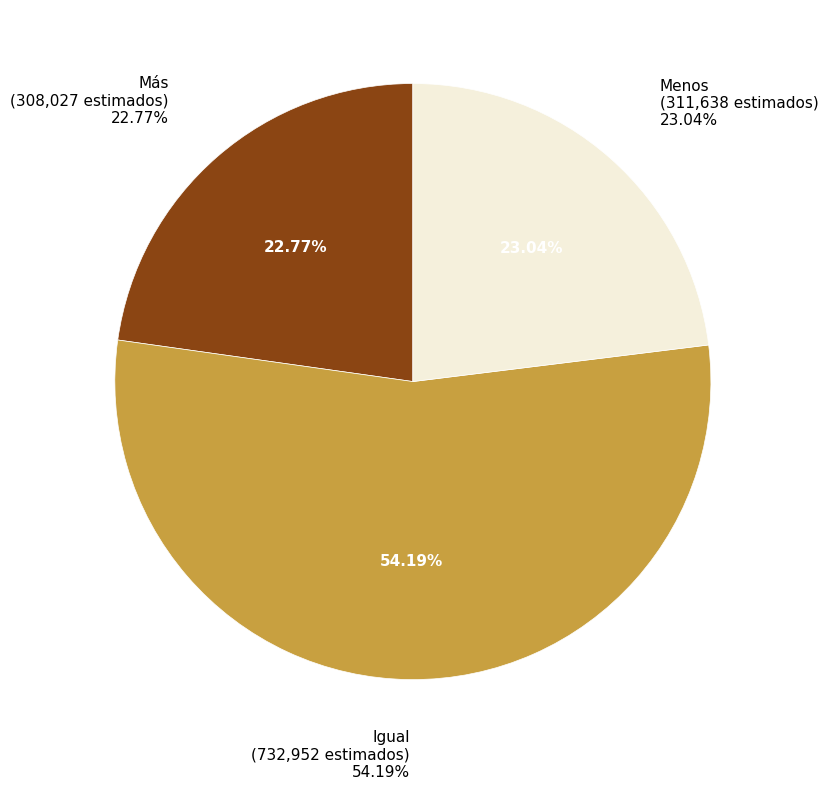

Do Más and Menos together represent more than half of the pie?

No